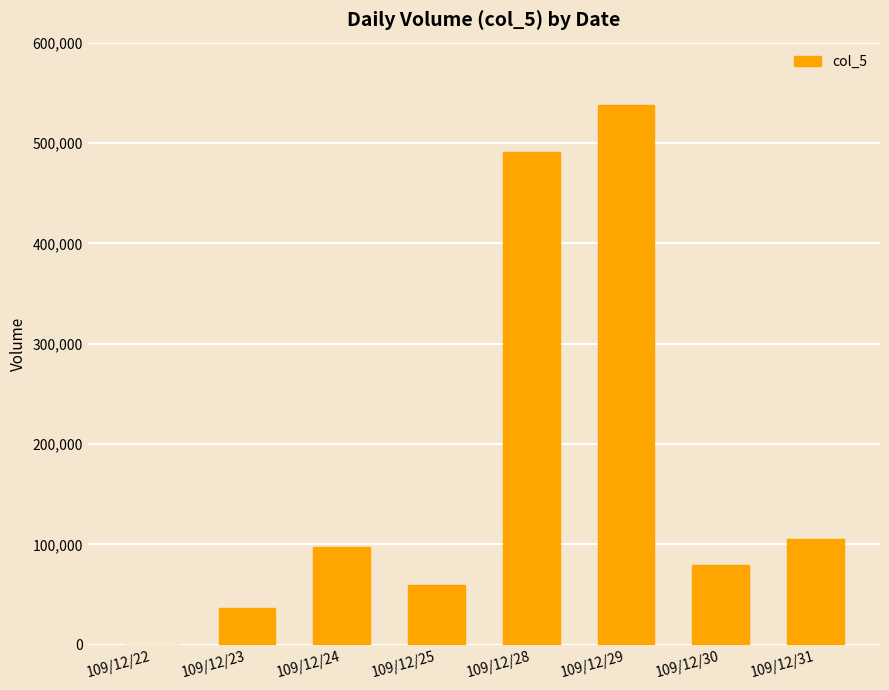

Reading left to right, extract all data points from this chart.

109/12/22=0	109/12/23=37000	109/12/24=97000	109/12/25=60000	109/12/28=491000	109/12/29=538000	109/12/30=79000	109/12/31=105000